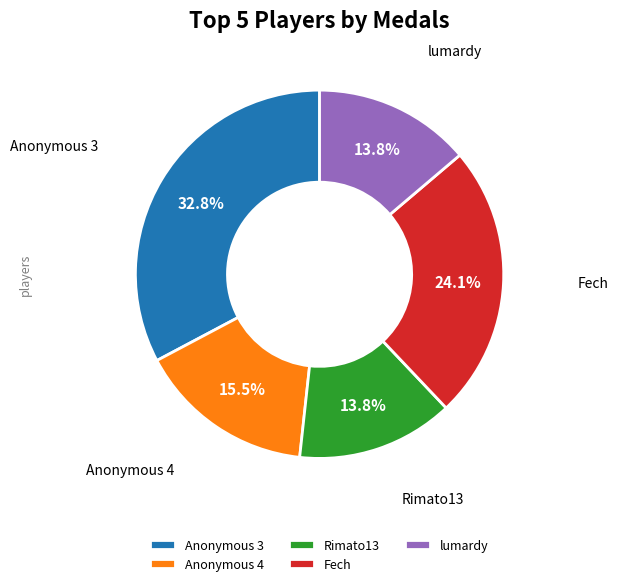

Combined, do lumardy and Anonymous 4 account for over 50%?

No